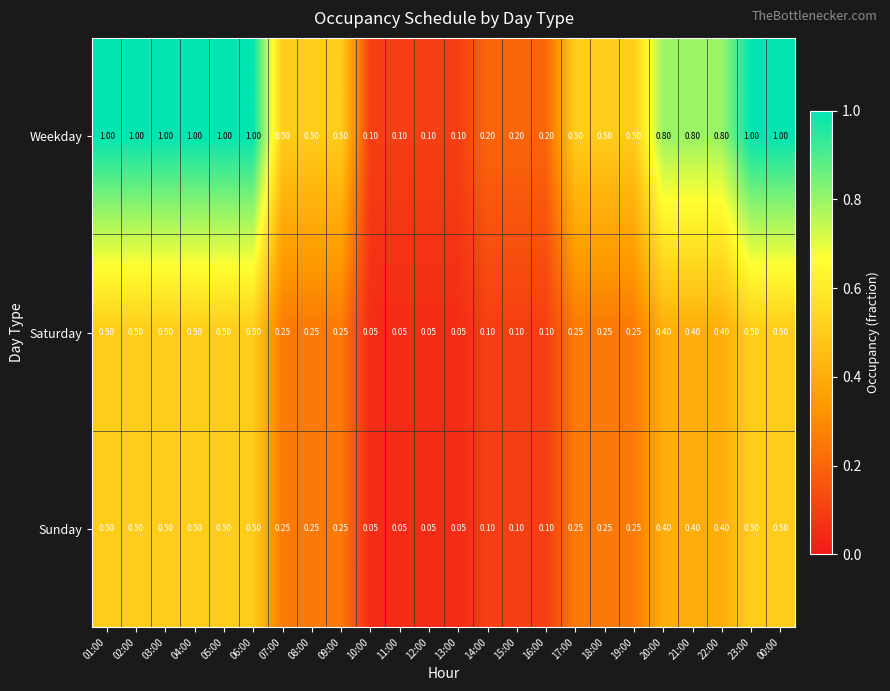

Is the value of Sunday at 19:00 greater than the value of Weekday at 01:00?

No